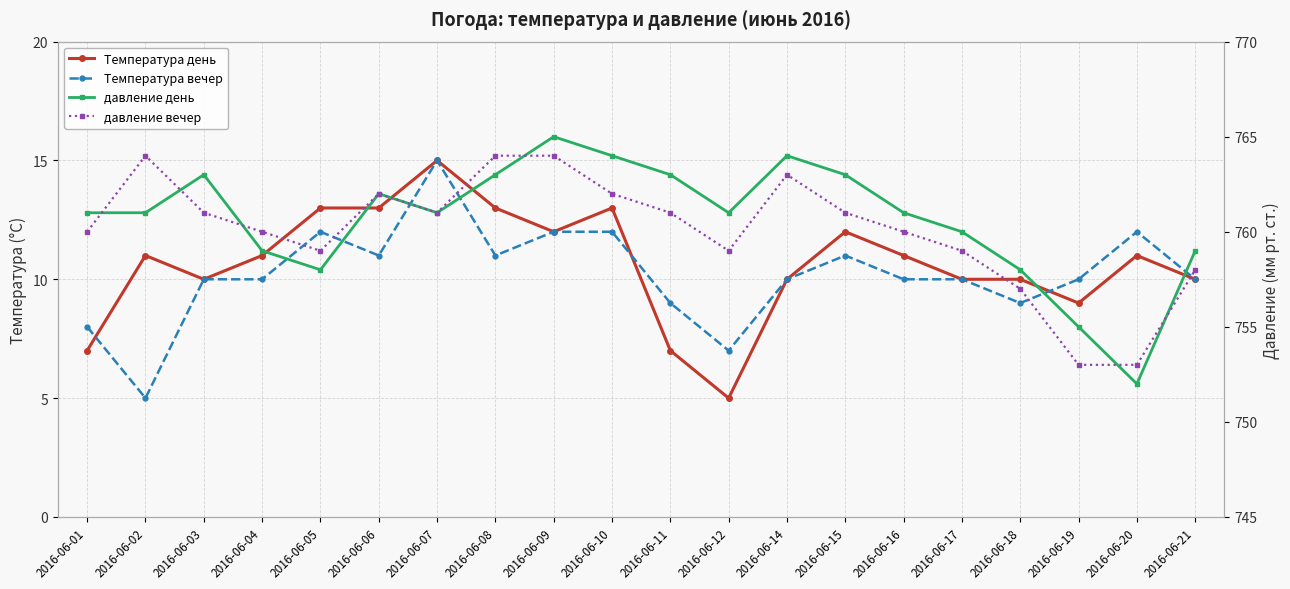

Which category has the lowest value in the Температура день series?

2016-06-12